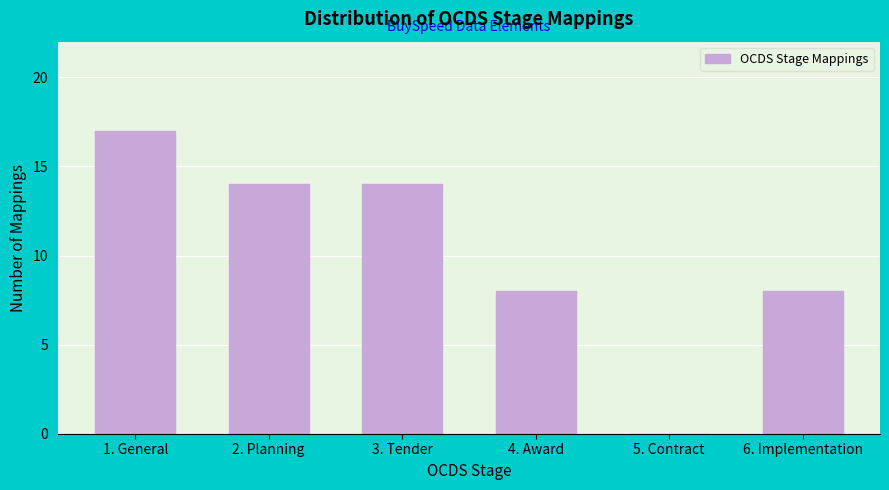

Reading left to right, list all the values displayed in this chart.

1. General=17	2. Planning=14	3. Tender=14	4. Award=8	5. Contract=0	6. Implementation=8